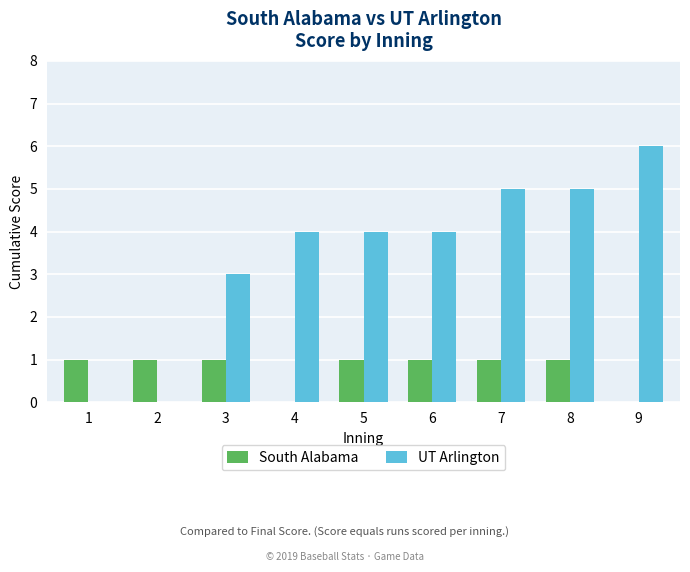

Which series has the largest total across all categories?

UT Arlington